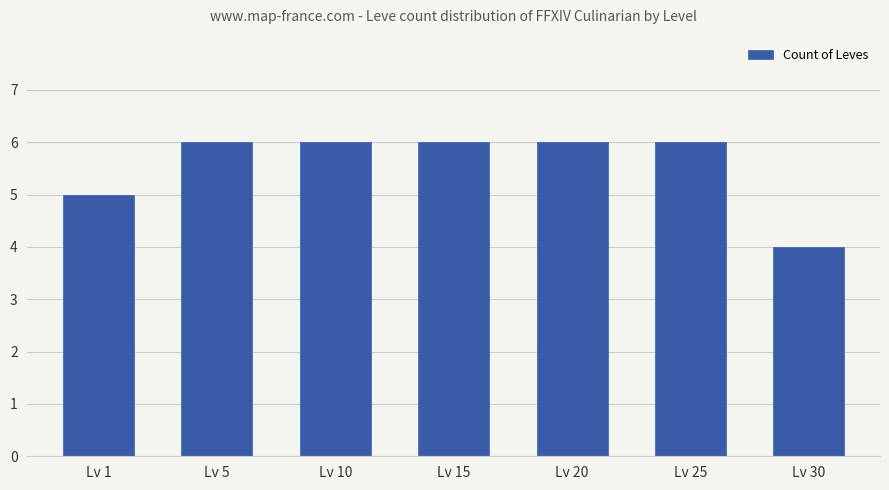

What is the smallest value displayed?

4